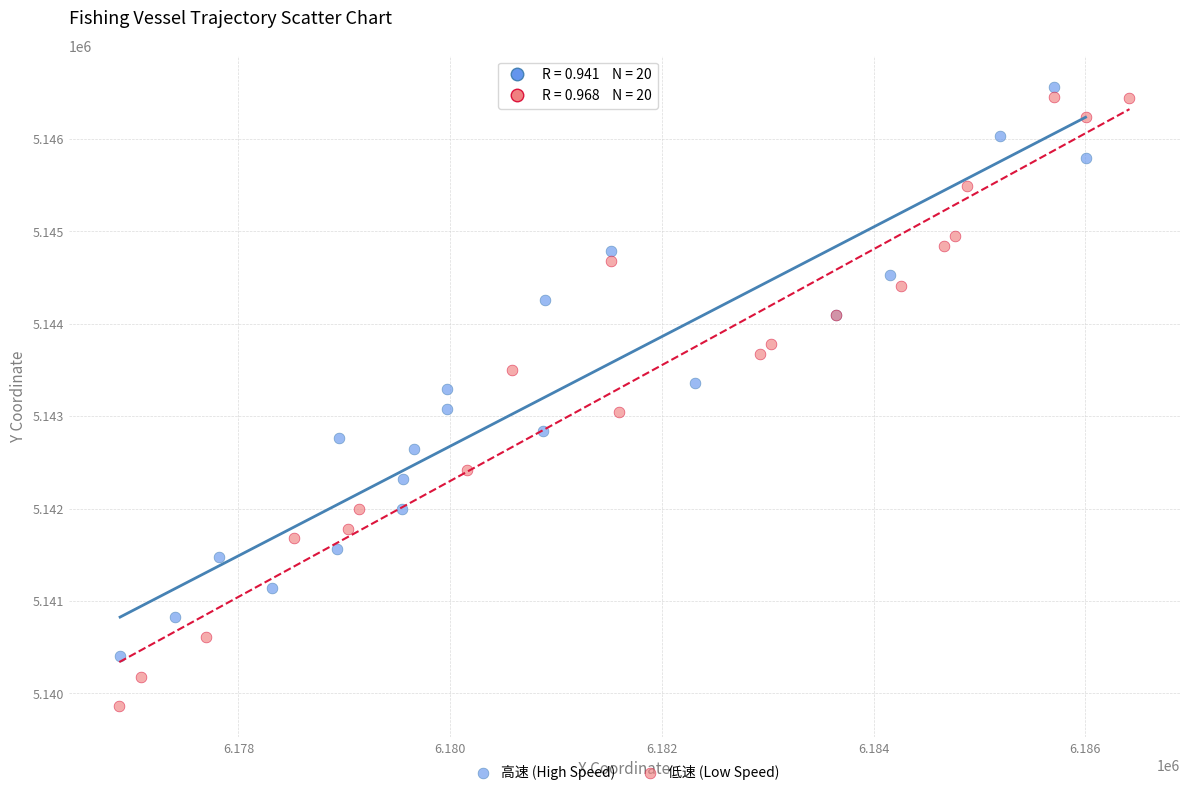

Which series reaches the minimum Y coordinate?

低速 (Low Speed)